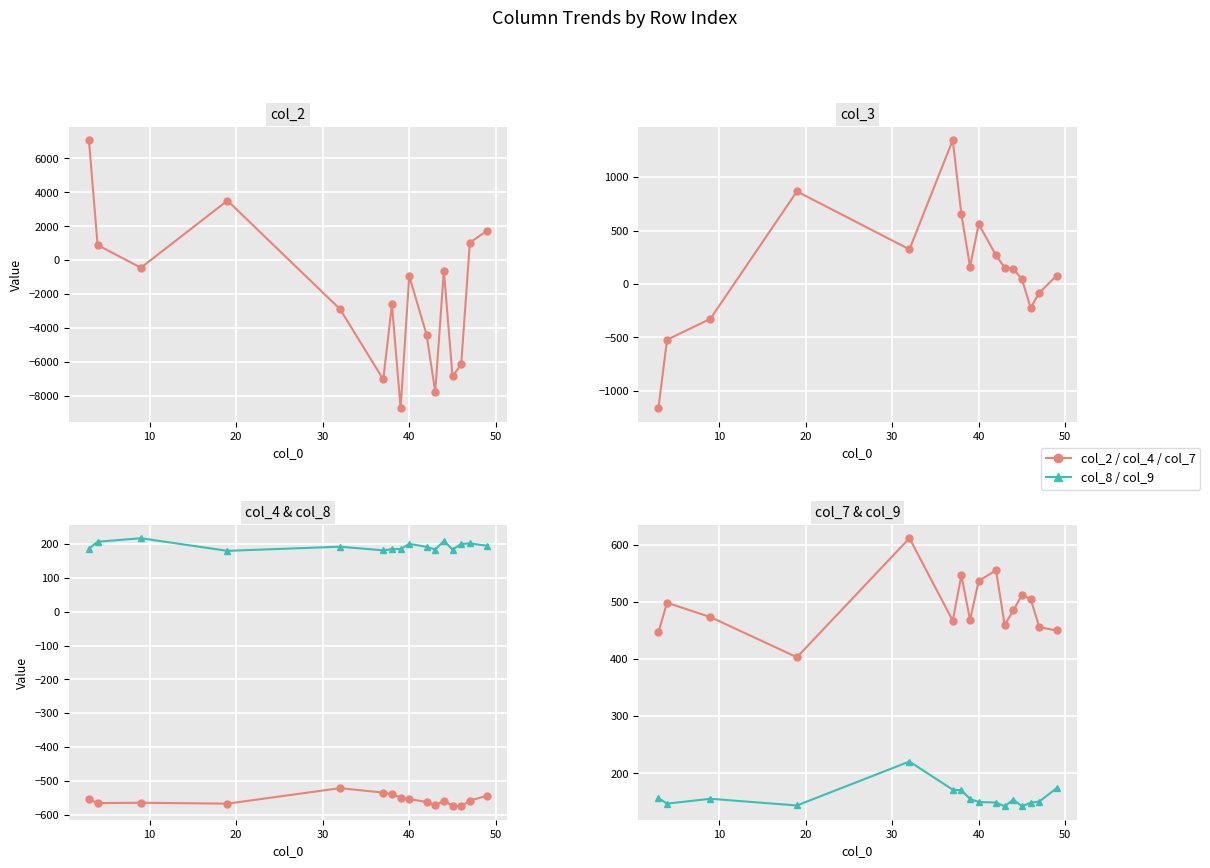

What is the sum of all col_7 values?

7878.7